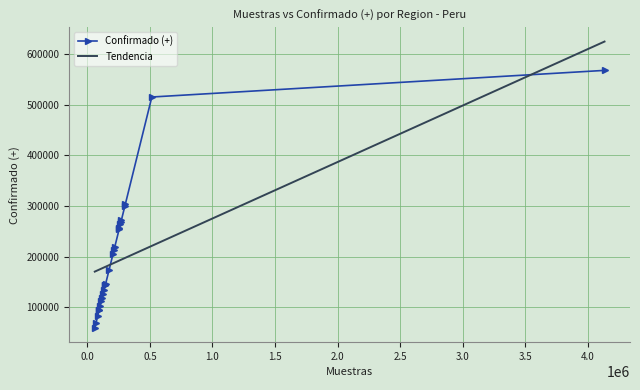

At which label is the value closest to 313802?

303377